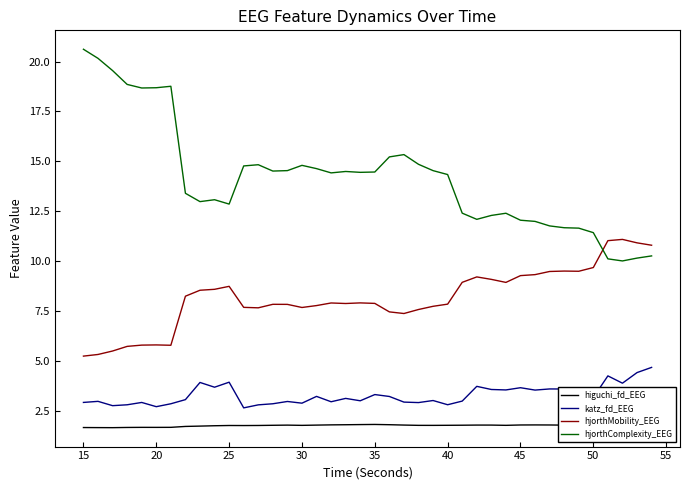

List the series in order of their peak value, highest first.

hjorthComplexity_EEG, hjorthMobility_EEG, katz_fd_EEG, higuchi_fd_EEG